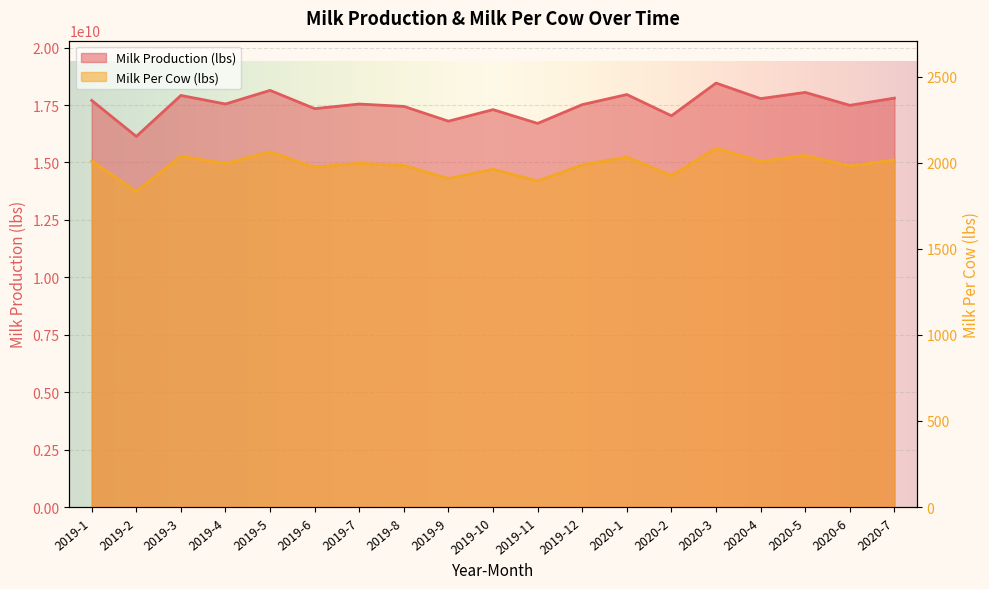

Reading left to right, list all the values displayed in this chart.

Milk Production (lbs): 2019-1=17699000000	2019-2=16132000000	2019-3=17916000000	2019-4=17544000000	2019-5=18137000000	2019-6=17342000000	2019-7=17542000000	2019-8=17439000000	2019-9=16796000000	2019-10=17299000000	2019-11=16699000000	2019-12=17517000000	2020-1=17956000000	2020-2=17031000000	2020-3=18455000000	2020-4=17778000000	2020-5=18049000000	2020-6=17486000000	2020-7=17800000000
Milk Per Cow: 2019-1=2010	2019-2=1833	2019-3=2038	2019-4=1996	2019-5=2063	2019-6=1974	2019-7=1997	2019-8=1984	2019-9=1908	2019-10=1962	2019-11=1894	2019-12=1987	2020-1=2033	2020-2=1925	2020-3=2084	2020-4=2008	2020-5=2043	2020-6=1981	2020-7=2016